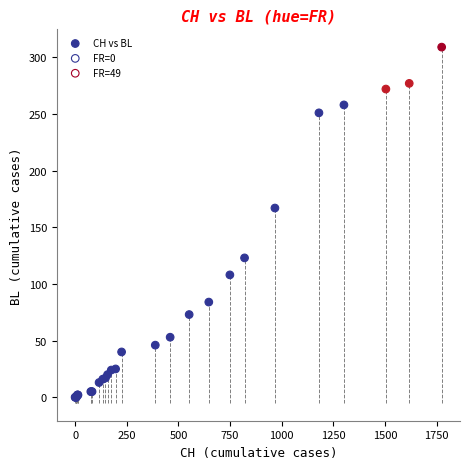

What Y value in the scatter plot is closest to 154?

167